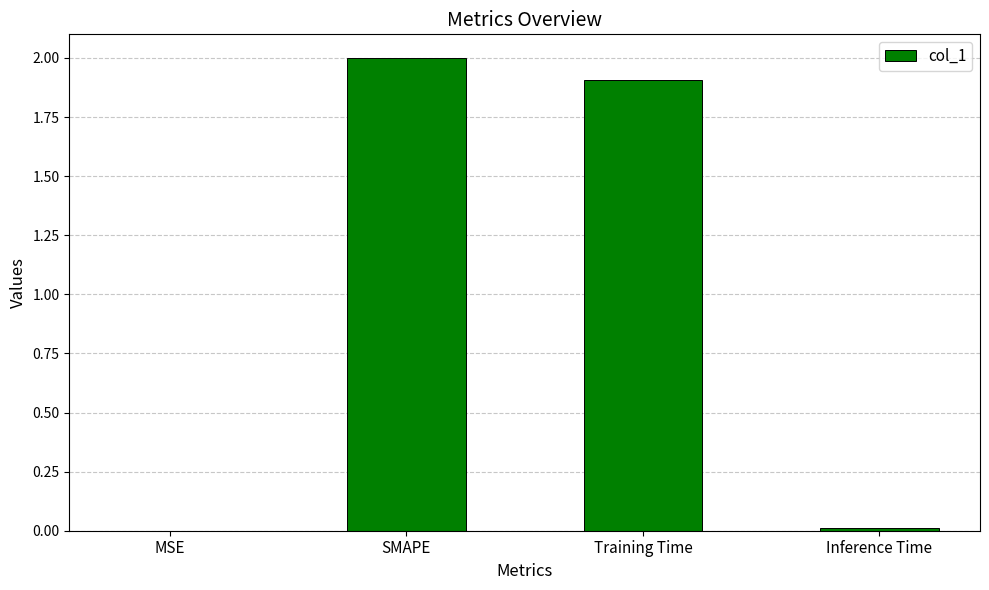

What is the approximate value at SMAPE?

2.0